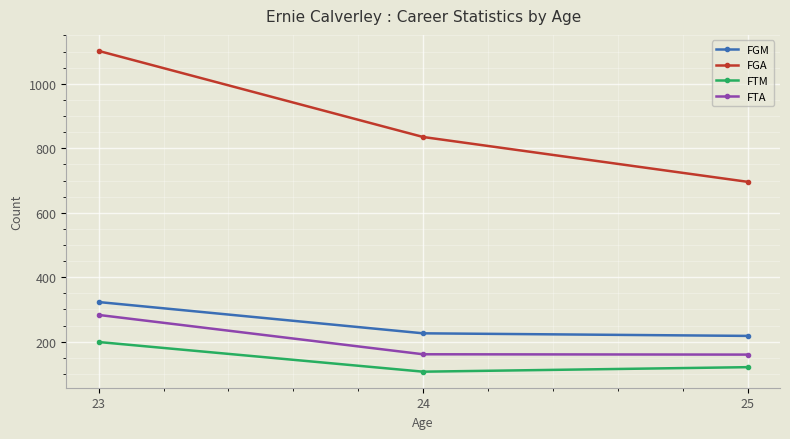

What is the lowest value of the FTA series?

160